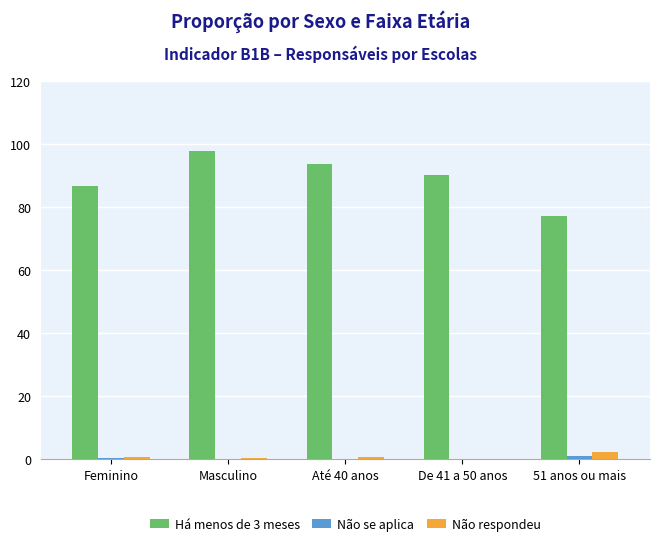

What is the sum of all Há menos de 3 meses values?

445.6